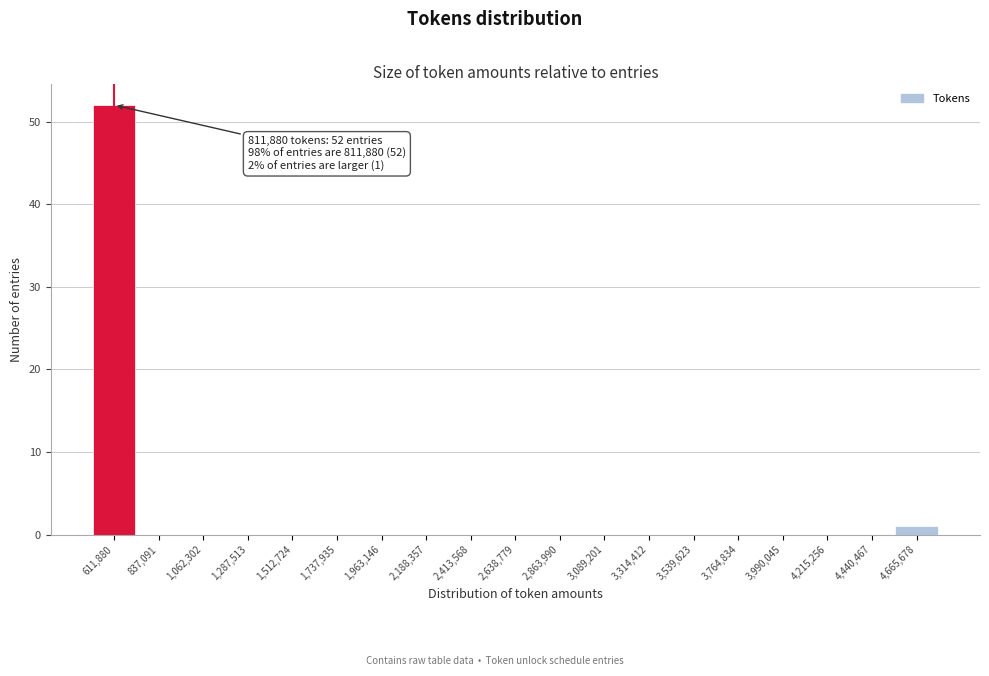

Reading right to left, extract all data points from this chart.

4,665,678=1	4,440,467=0	4,215,256=0	3,990,045=0	3,764,834=0	3,539,623=0	3,314,412=0	3,089,201=0	2,863,990=0	2,638,779=0	2,413,568=0	2,188,357=0	1,963,146=0	1,737,935=0	1,512,724=0	1,287,513=0	1,062,302=0	837,091=0	611,880=52